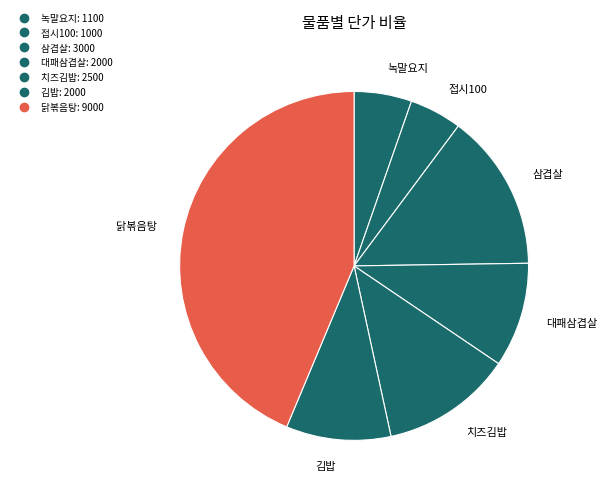

Does 접시100 represent more than half of the total?

No